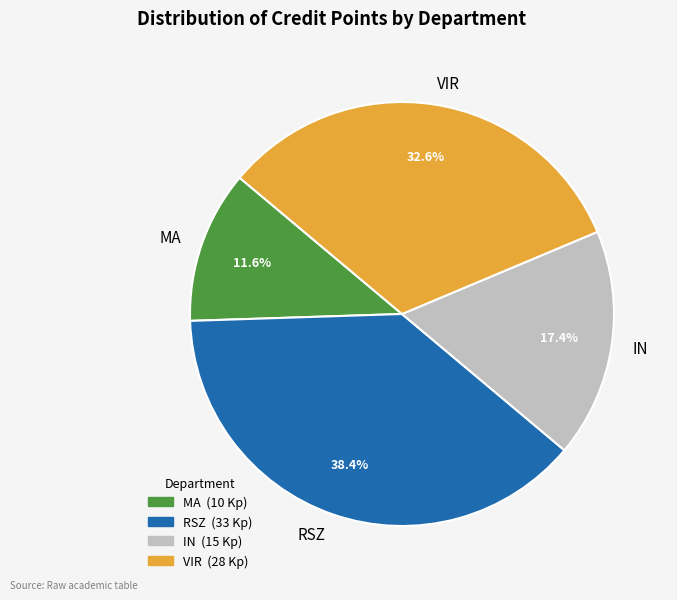

Rank the categories by value from highest to lowest.

RSZ, VIR, IN, MA